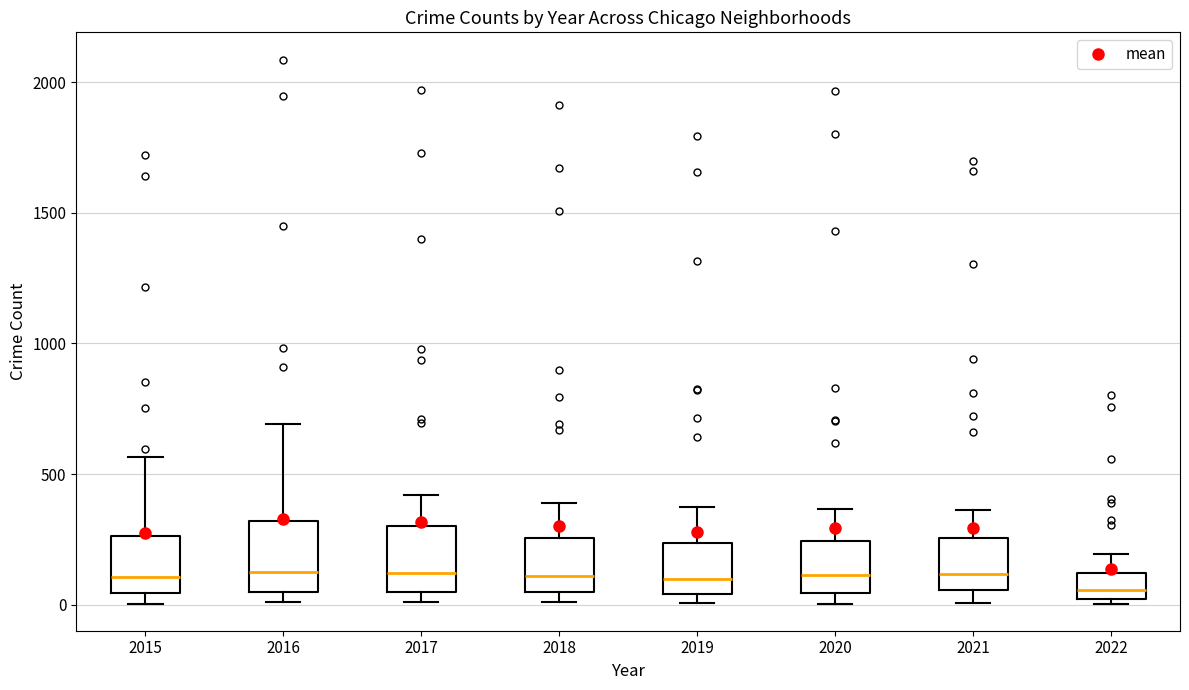

Reading left to right, transcribe this box plot: for each box, give where its median line is, the range the box spans, and where its two whiskers end, as read against the y-axis. The values are not printed on the chart, so give them approximately, as read against the axis.

2015: median 100, box 50 to 250, whiskers 0 to 550
2016: median 150, box 50 to 300, whiskers 0 to 700
2017: median 100, box 50 to 300, whiskers 0 to 400
2018: median 100, box 50 to 250, whiskers 0 to 400
2019: median 100, box 50 to 250, whiskers 0 to 400
2020: median 100, box 50 to 250, whiskers 0 to 350
2021: median 100, box 50 to 250, whiskers 0 to 350
2022: median 50, box 0 to 100, whiskers 0 (just below the box's lower edge) to 200